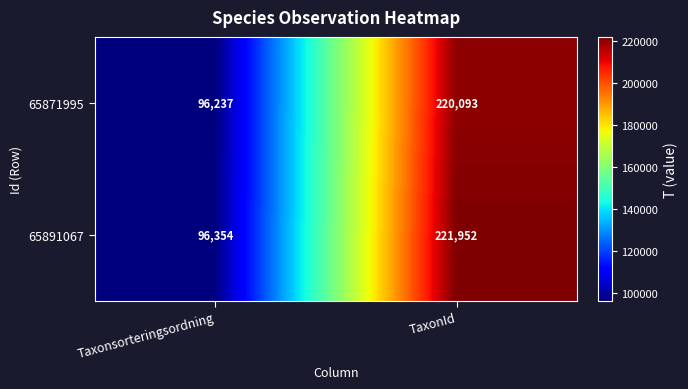

Which series changed the most between Taxonsorteringsordning and TaxonId?

65891067